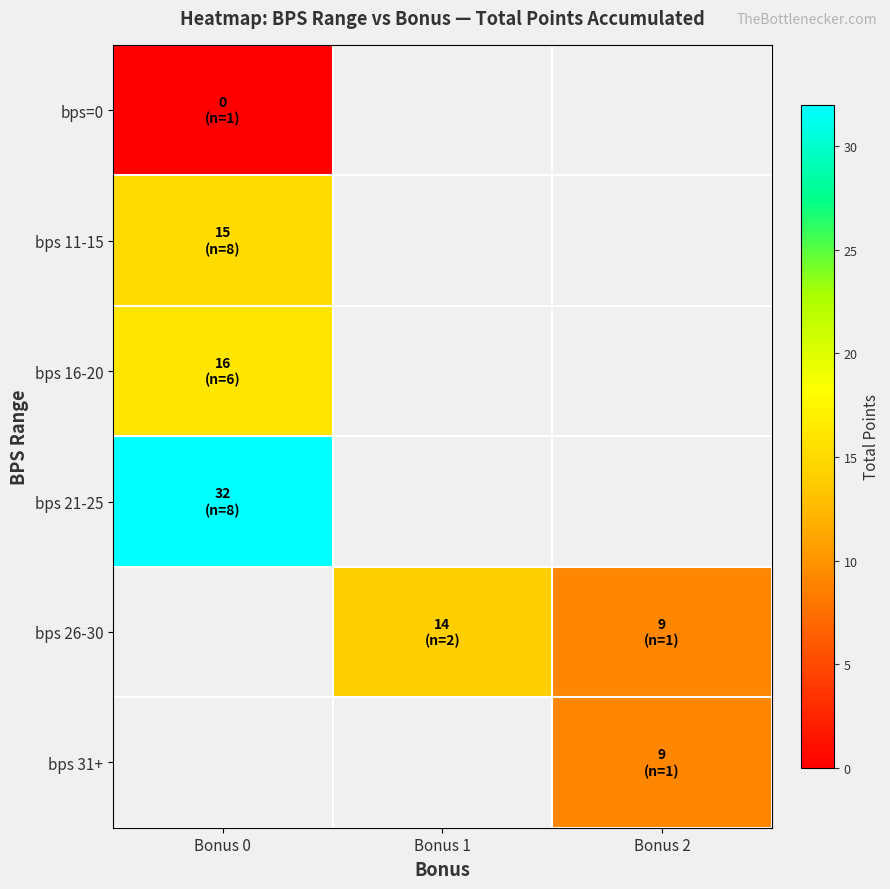

Is the value of bps 11-15 at Bonus 2 greater than the value of bps 26-30 at Bonus 0?

No